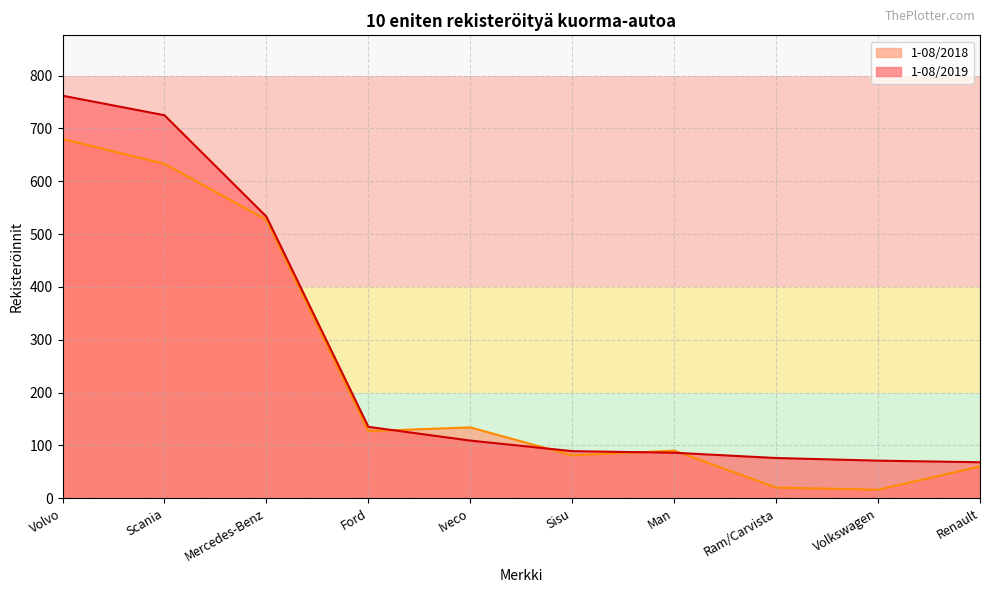

What is the sum of all 1-08/2019 values?

2654